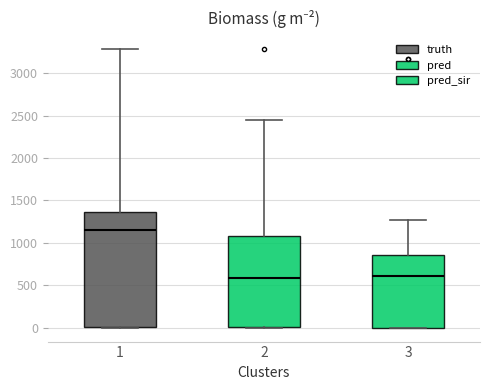

Comparing the boxes themselves (not the whiskers), which one is the tallest?

1